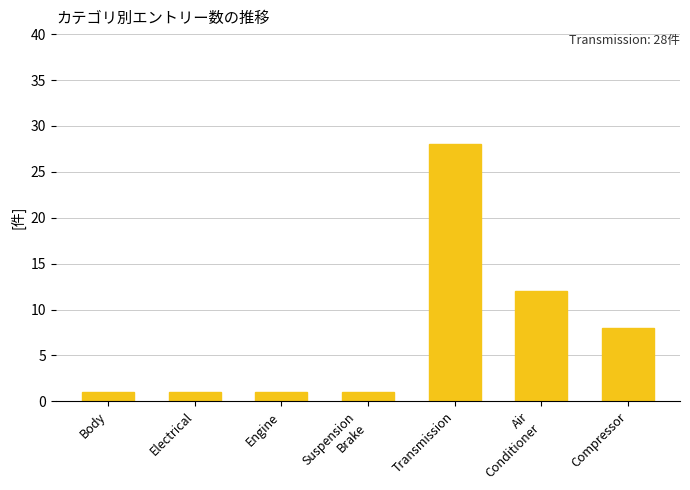

What is the minimum value shown in the chart?

1